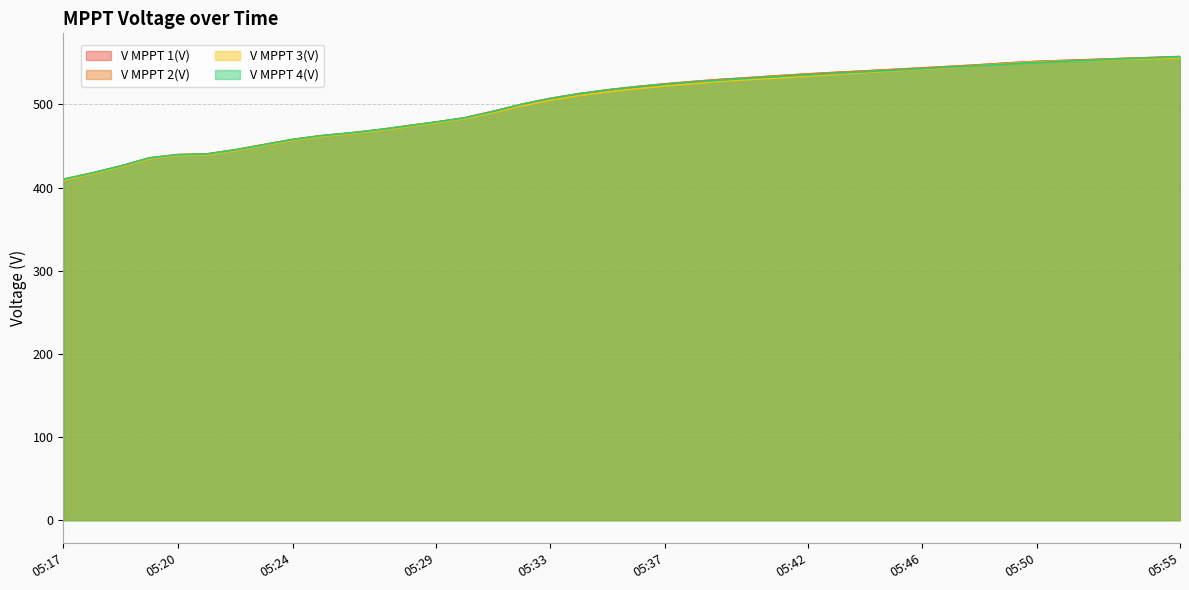

Is it true that V MPPT 3(V) equals 707.9 at 05:47?

False